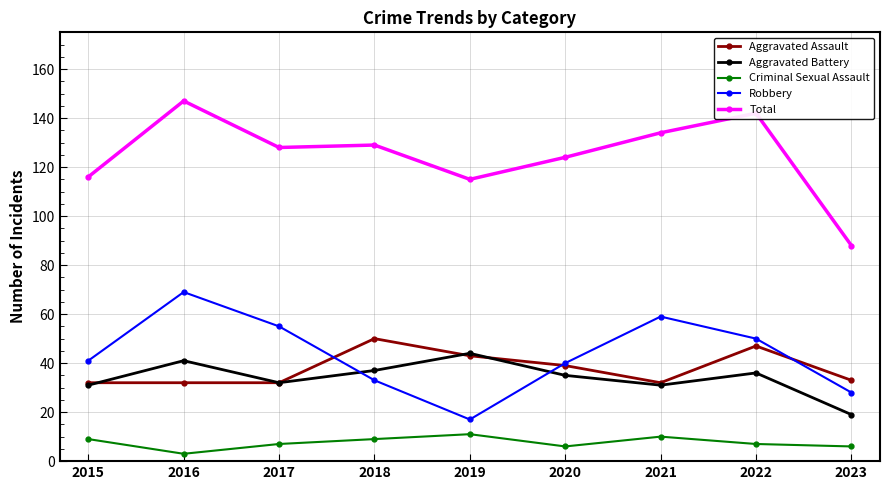

What are all the series names shown in the legend?

Aggravated Assault, Aggravated Battery, Criminal Sexual Assault, Robbery, Total